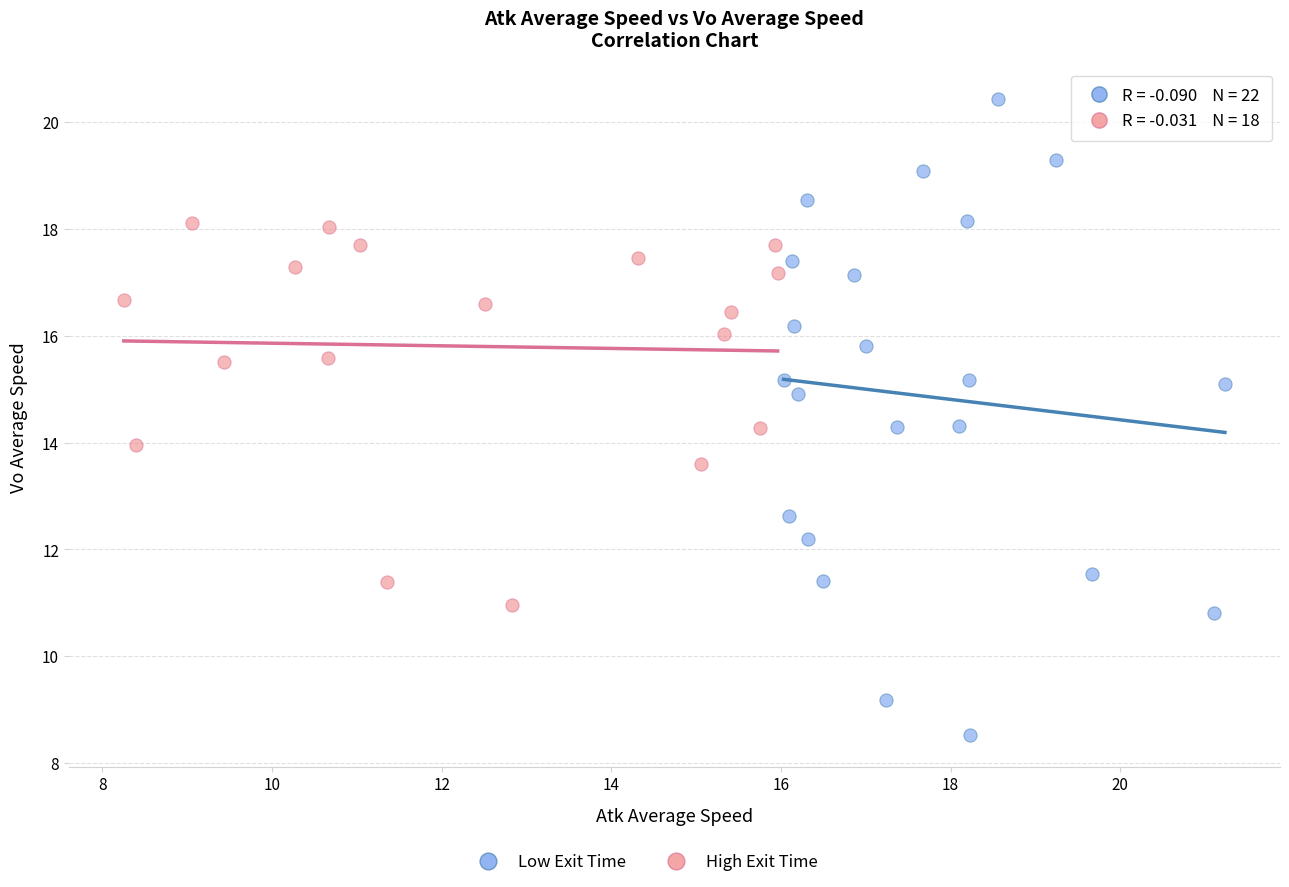

Which series reaches the minimum Y coordinate?

Low Exit Time